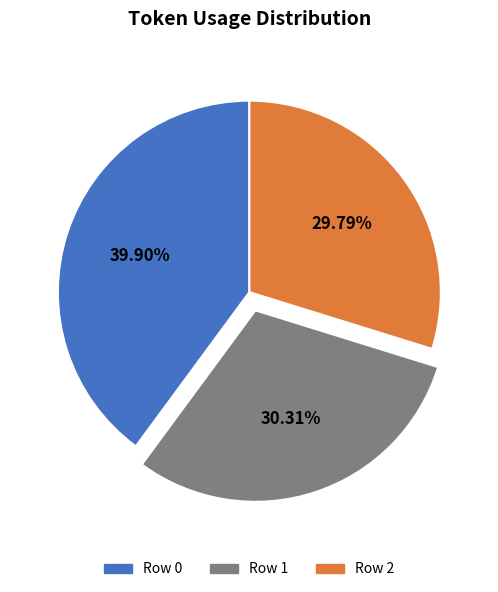

Is there any slice that represents more than half of the pie?

No